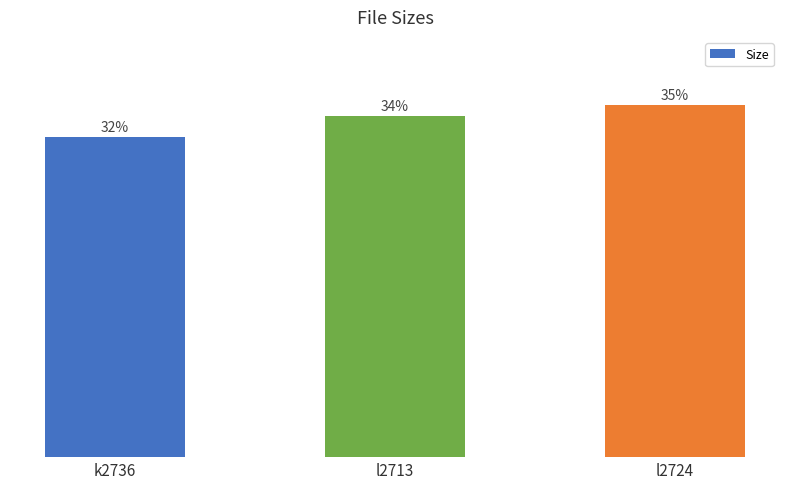

The chart shows a value of 708.0 at l2713. True or false?

False